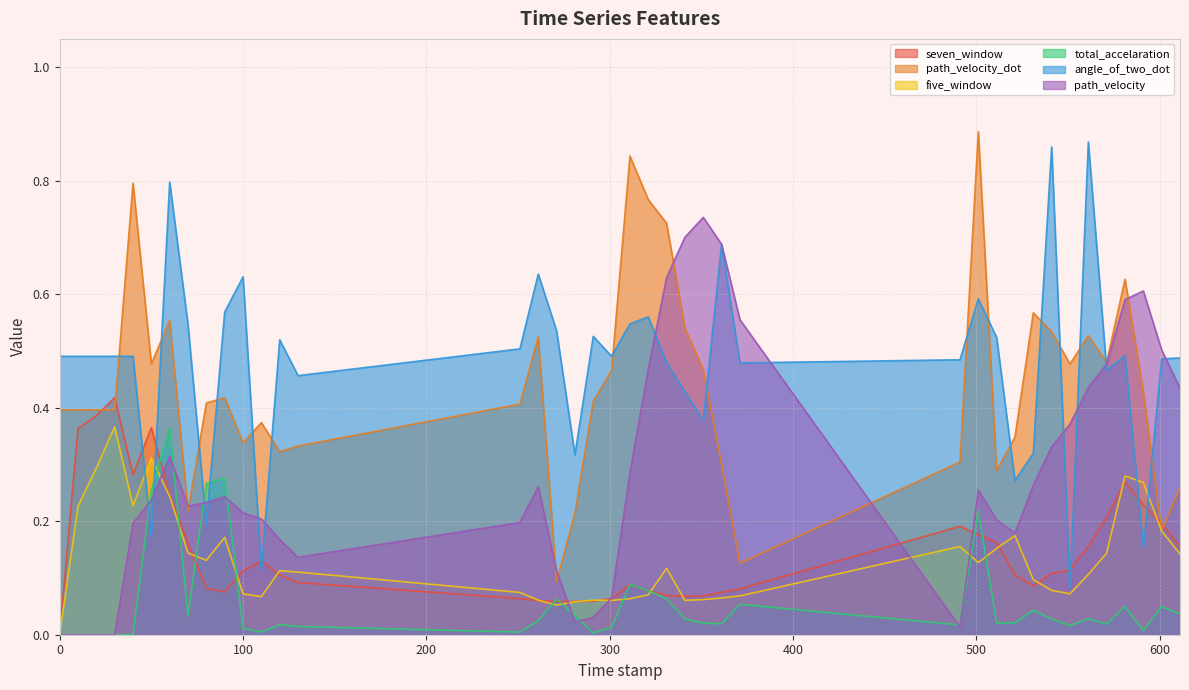

What is the total value across all series at 341.0?

1.8